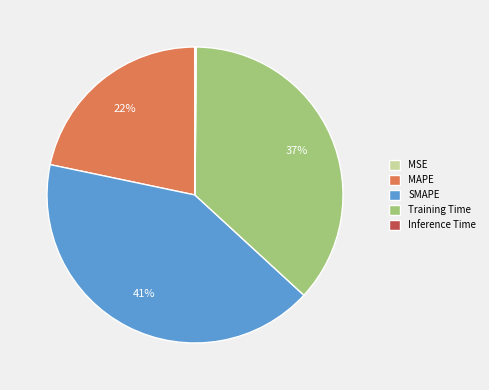

To the nearest percent, what is the average slice percentage?

20%